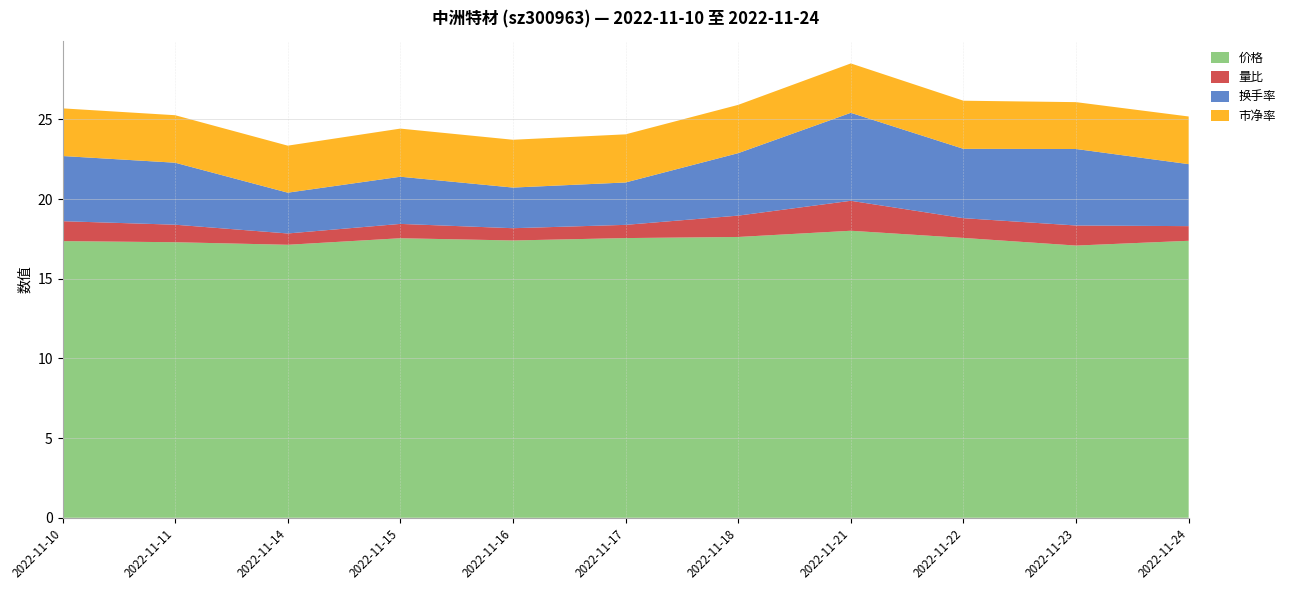

Reading left to right, list all the values displayed in this chart.

价格: 17.4	17.3	17.1	17.5	17.4	17.6	17.6	18.0	17.6	17.1	17.4
量比: 1.2	1.1	0.7	0.9	0.8	0.8	1.3	1.9	1.2	1.3	0.9
换手率: 4.1	3.9	2.6	3.0	2.5	2.7	3.9	5.5	4.3	4.8	3.9
市净率: 3.0	3.0	3.0	3.0	3.0	3.0	3.0	3.1	3.0	2.9	3.0